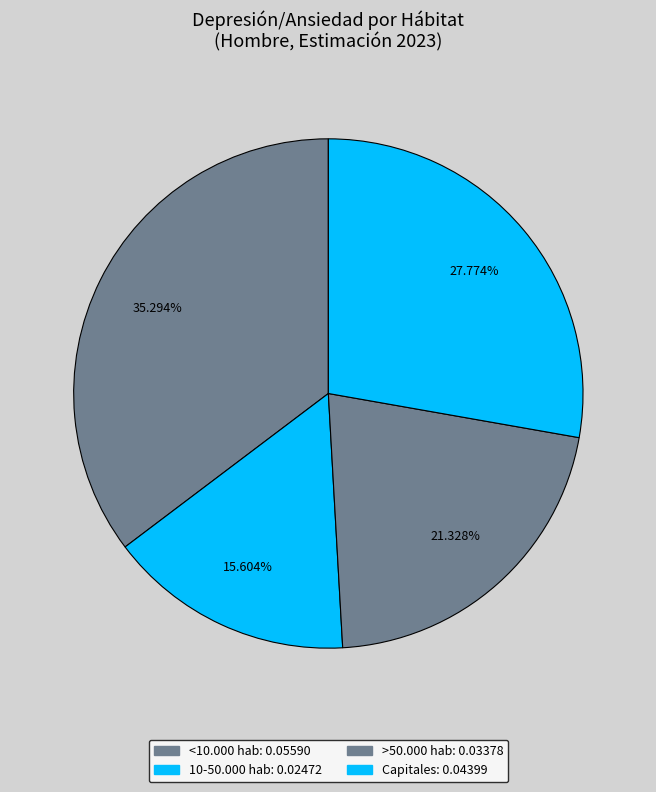

How many segments does this pie chart have?

4